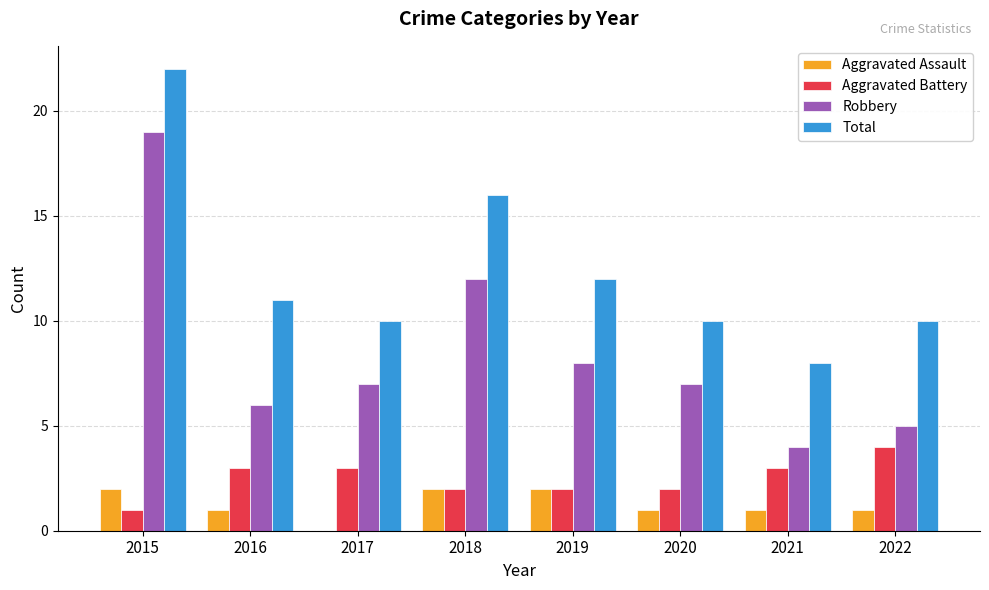

Where is Total nearest to the value 15?

2018